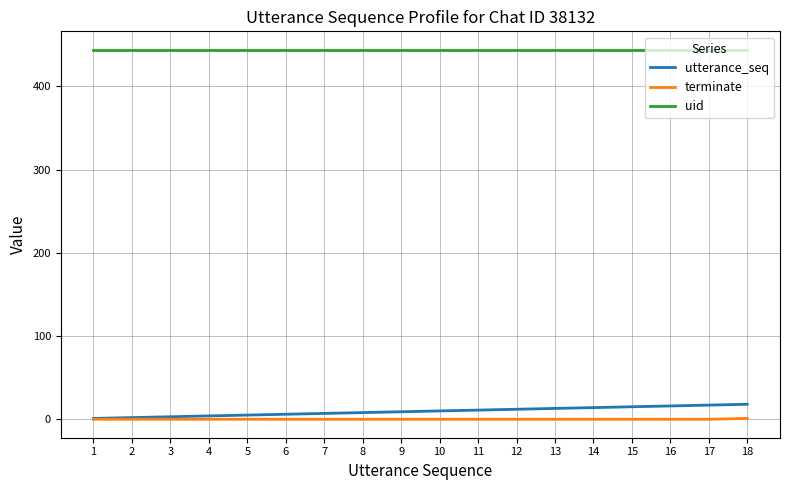

Which series has the largest total across all categories?

uid